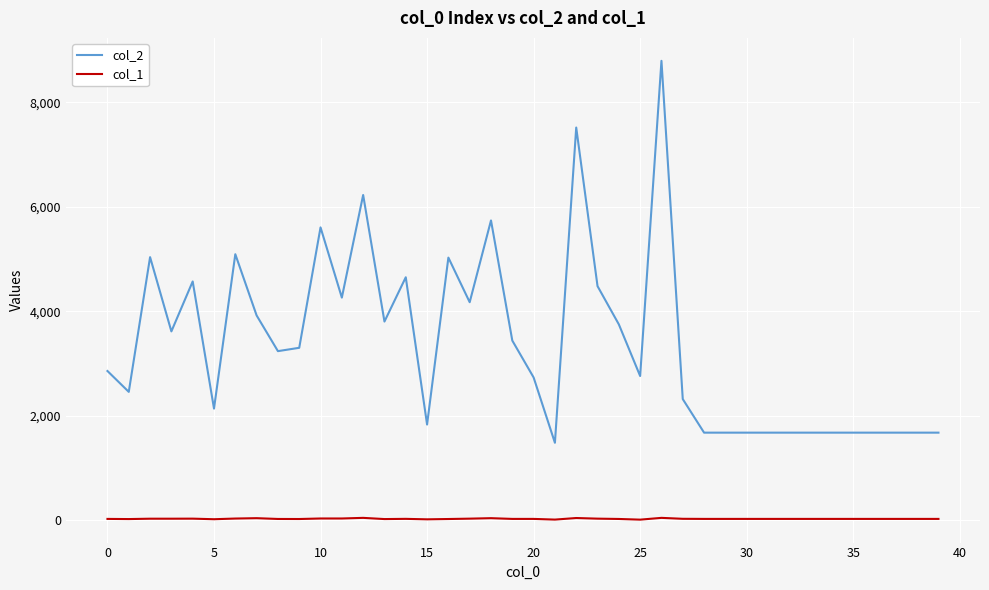

Is this an area chart (filled region under the line)?

No